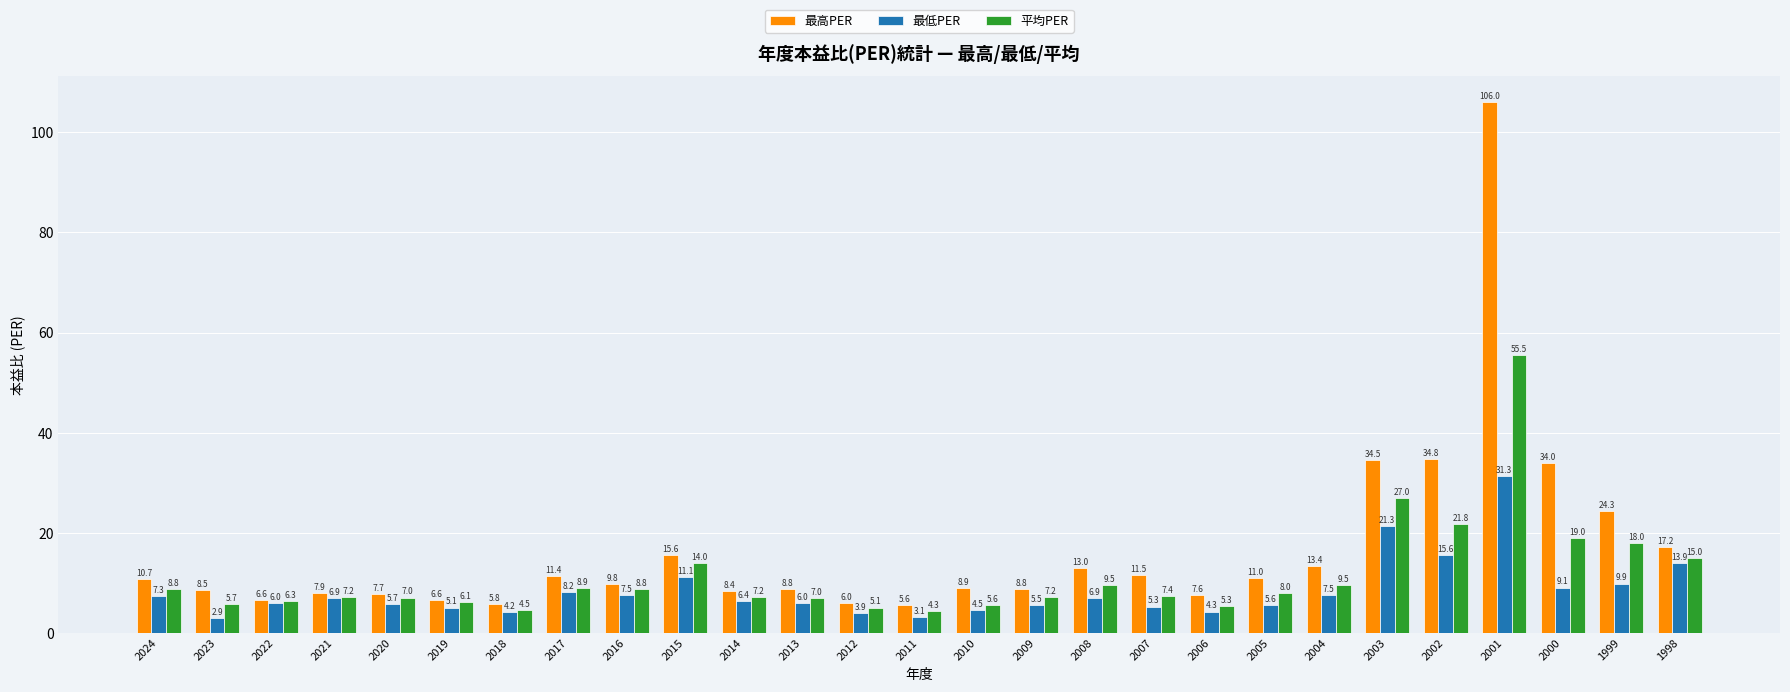

What is the difference between the 最低PER values at 2005 and 2007?

0.4